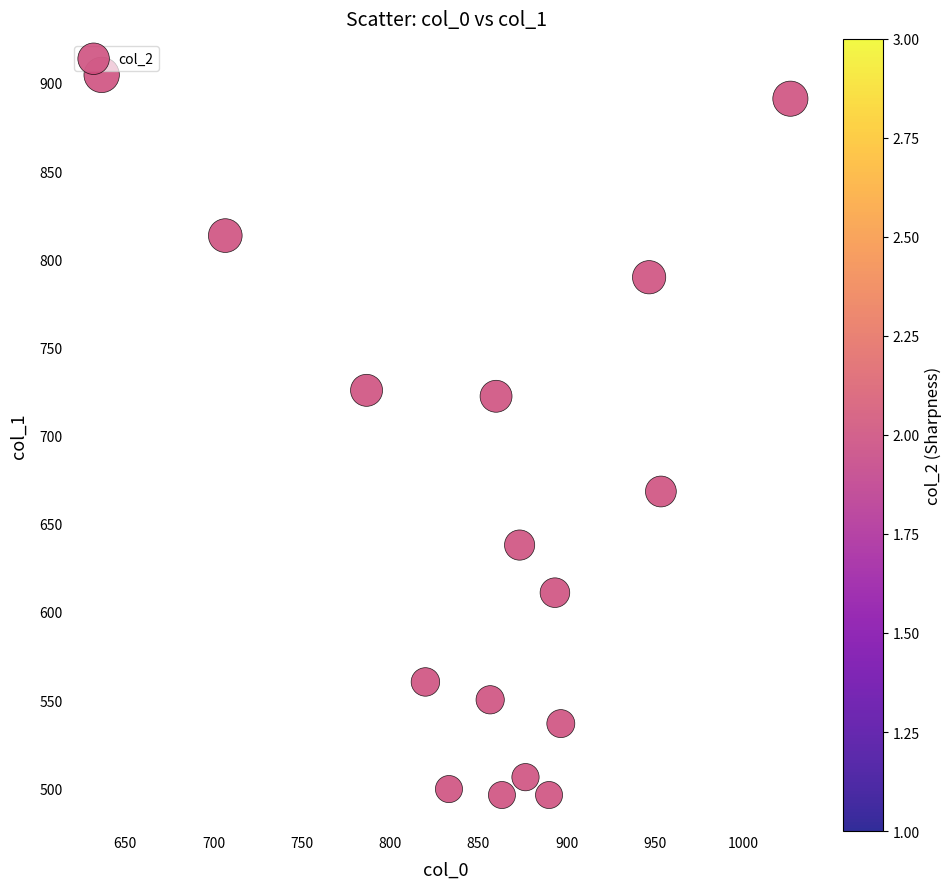

What is the range of Y values (max minus min)?

408.4